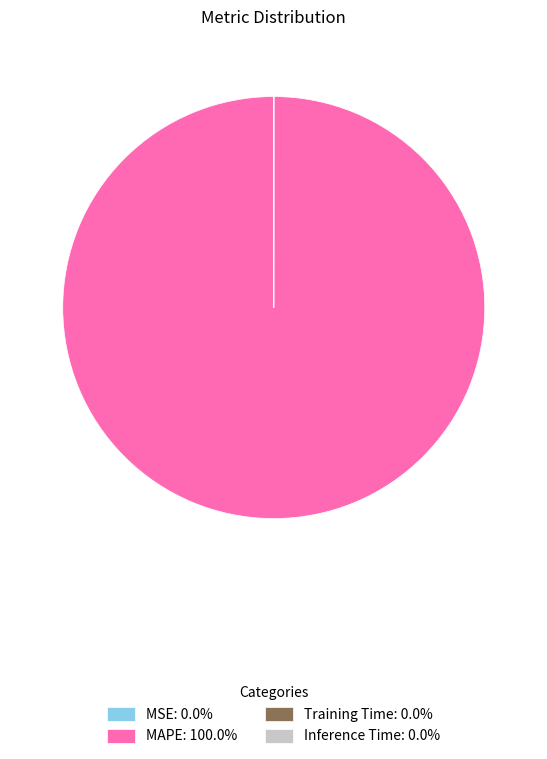

Is there any slice that represents more than half of the pie?

Yes